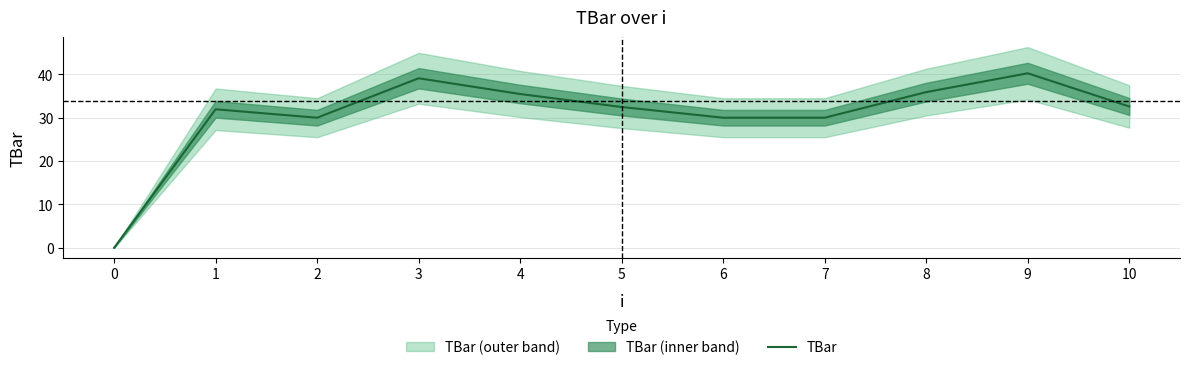

True or false: the data shows 32.5 at 5.

True